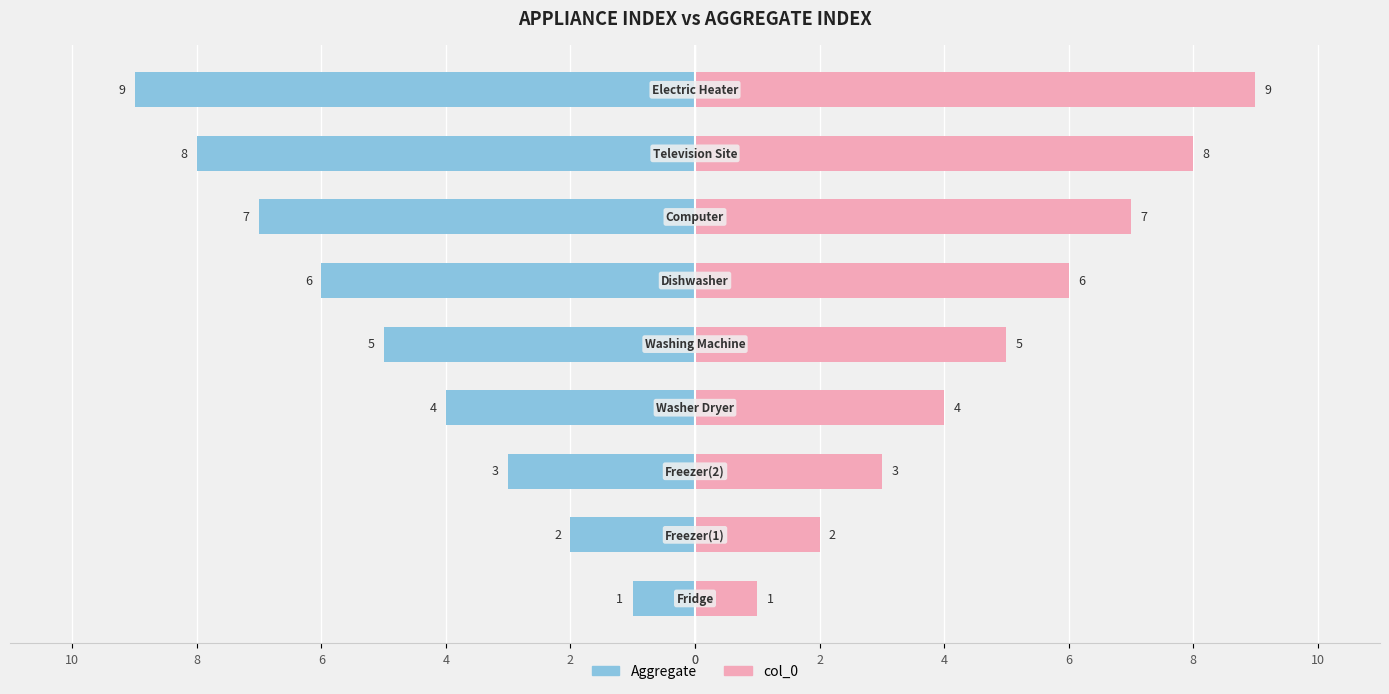

How many values in the Aggregate series are below -5?

4